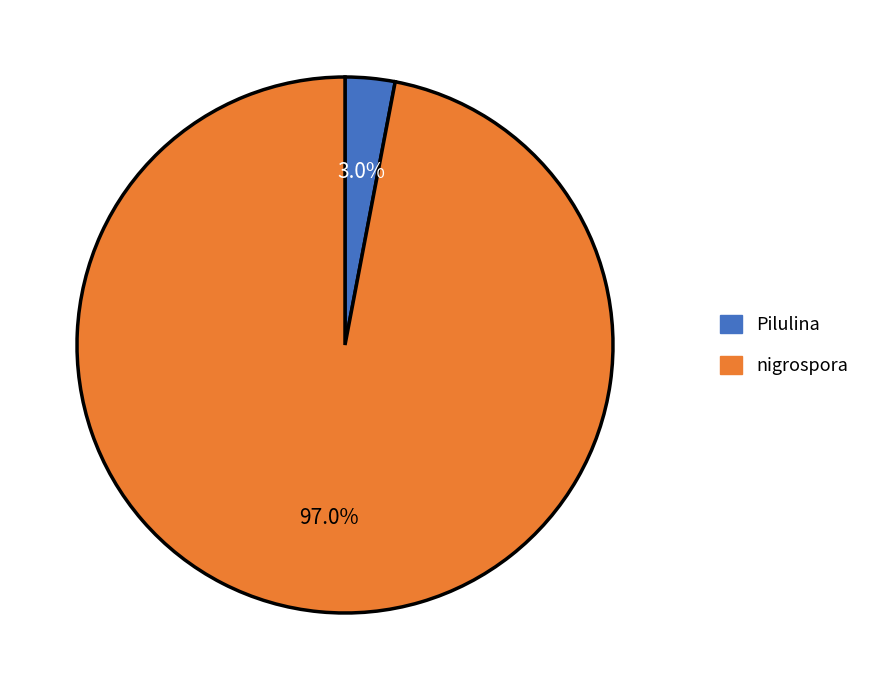

What is the ratio of the value at nigrospora to the value at Pilulina?

32.3